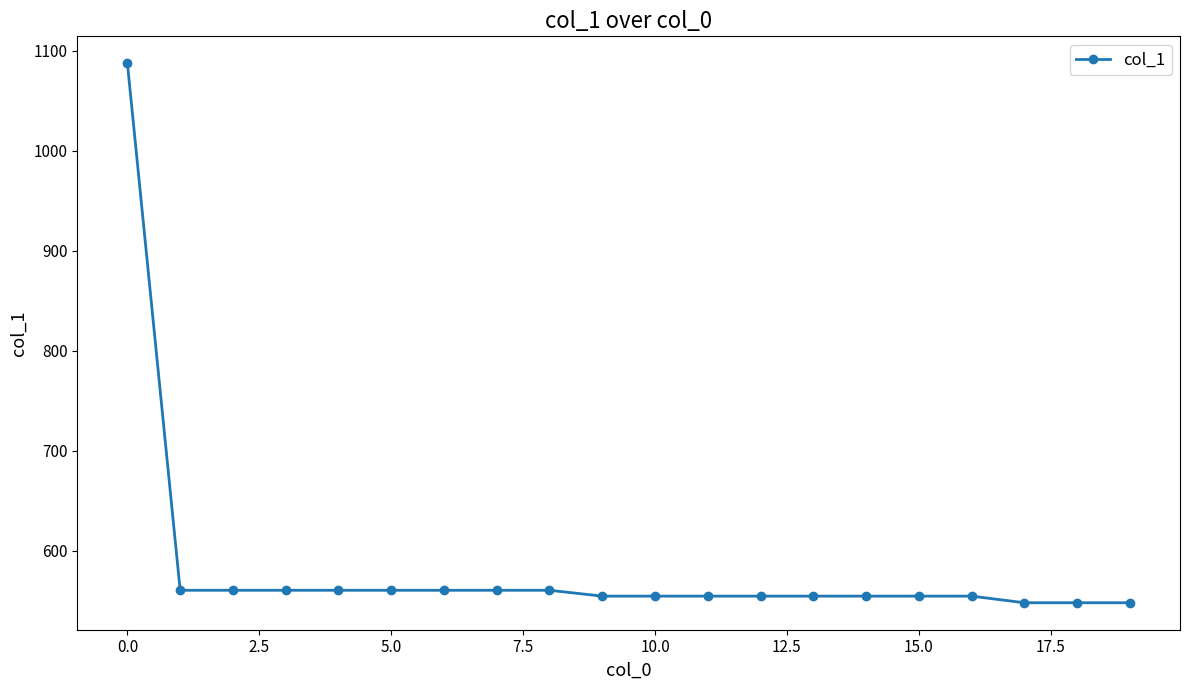

What is the greatest value displayed?

1087.5